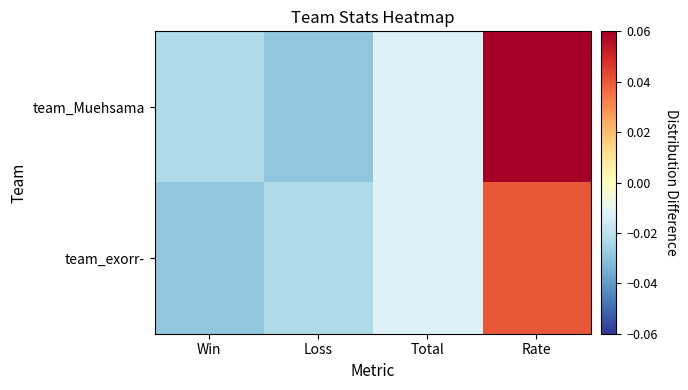

At Total, list the series in order from largest to smallest.

team_Muehsama, team_exorr-